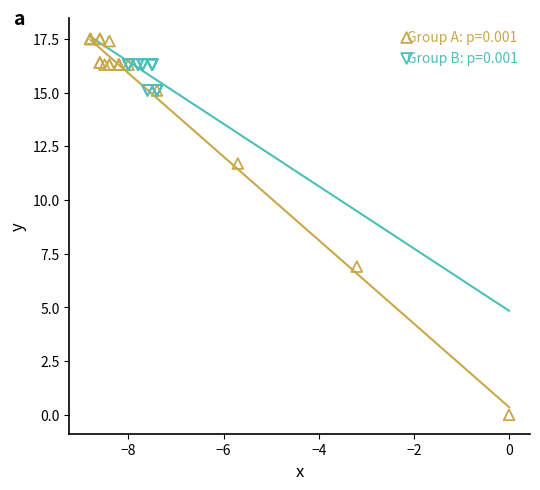

Which series contains the highest Y value?

Group A: p=0.001